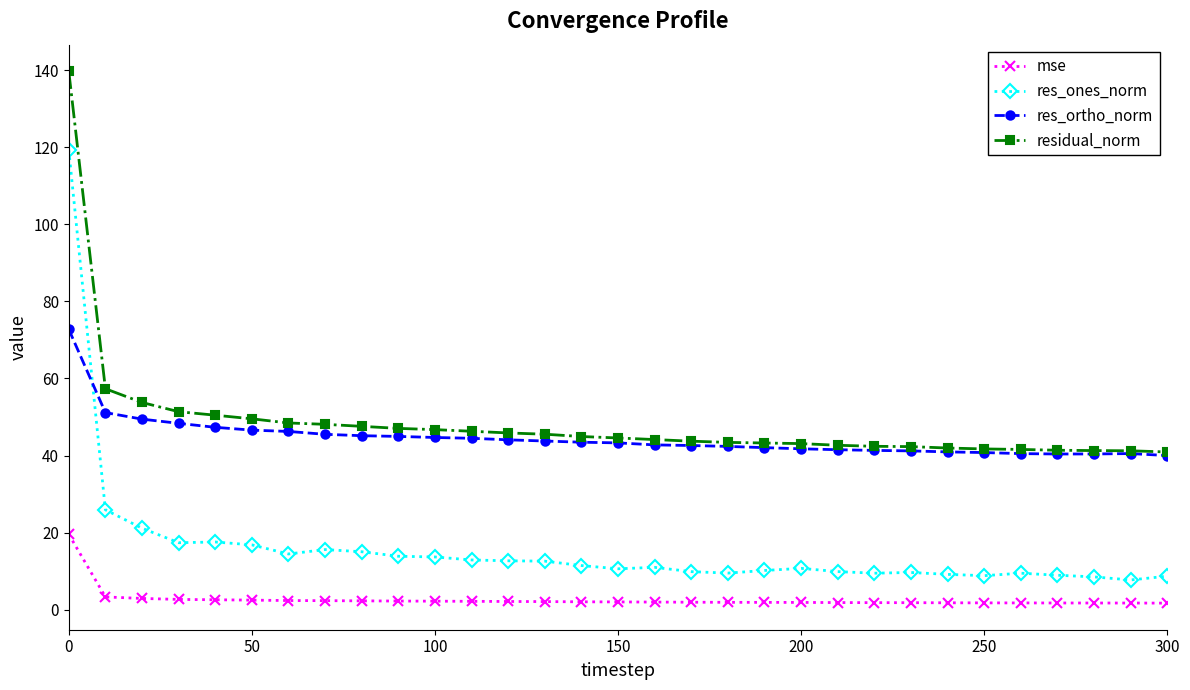

What is the smallest value displayed?

1.7